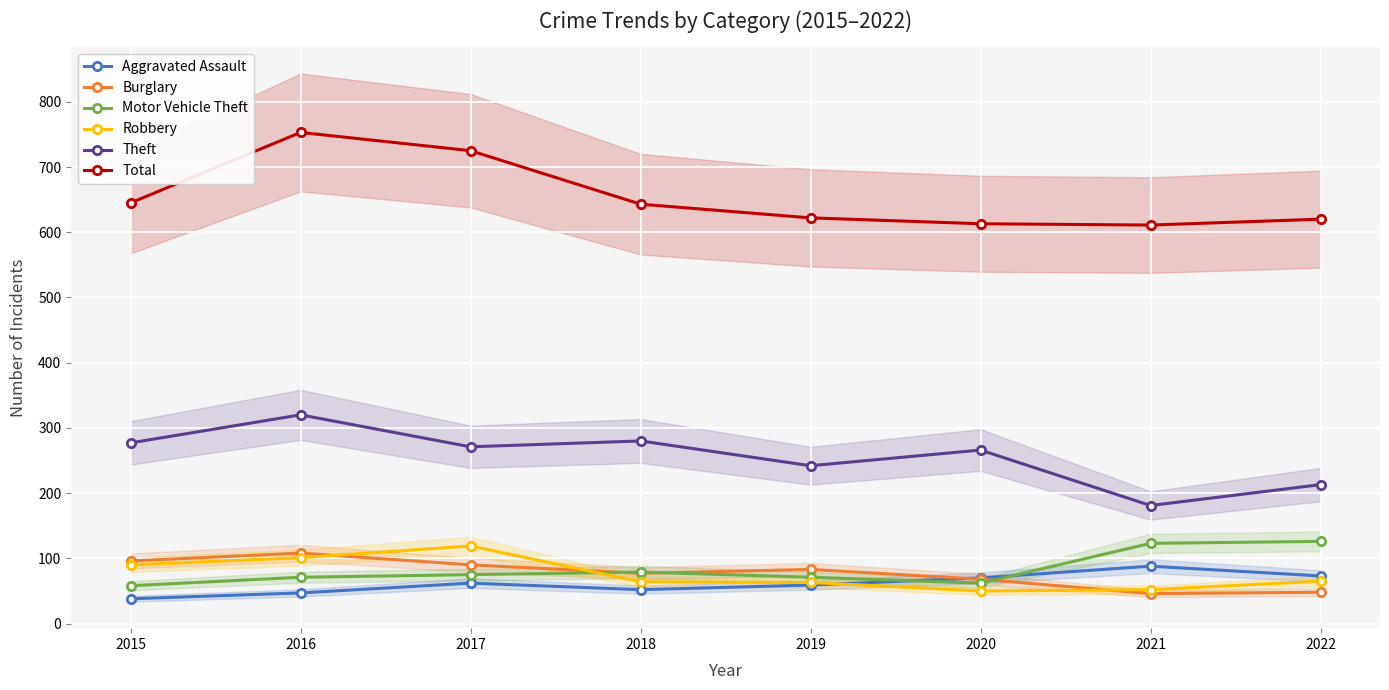

Rank the categories by Robbery value from lowest to highest.

2020, 2021, 2019, 2018, 2022, 2015, 2016, 2017